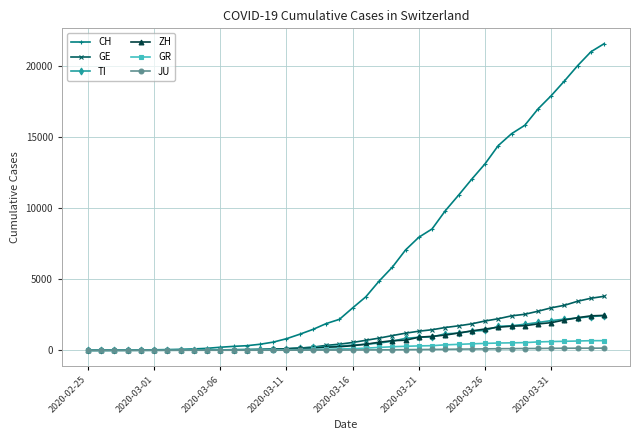

Which series has the widest spread of values?

CH